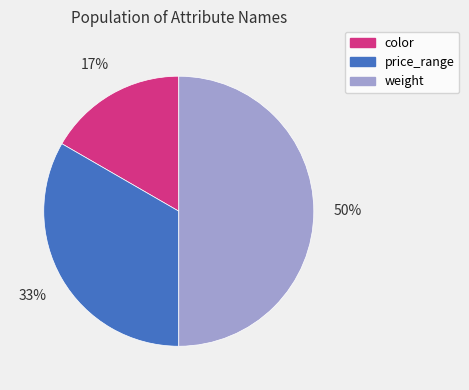

To the nearest percent, what is the average slice percentage?

33%